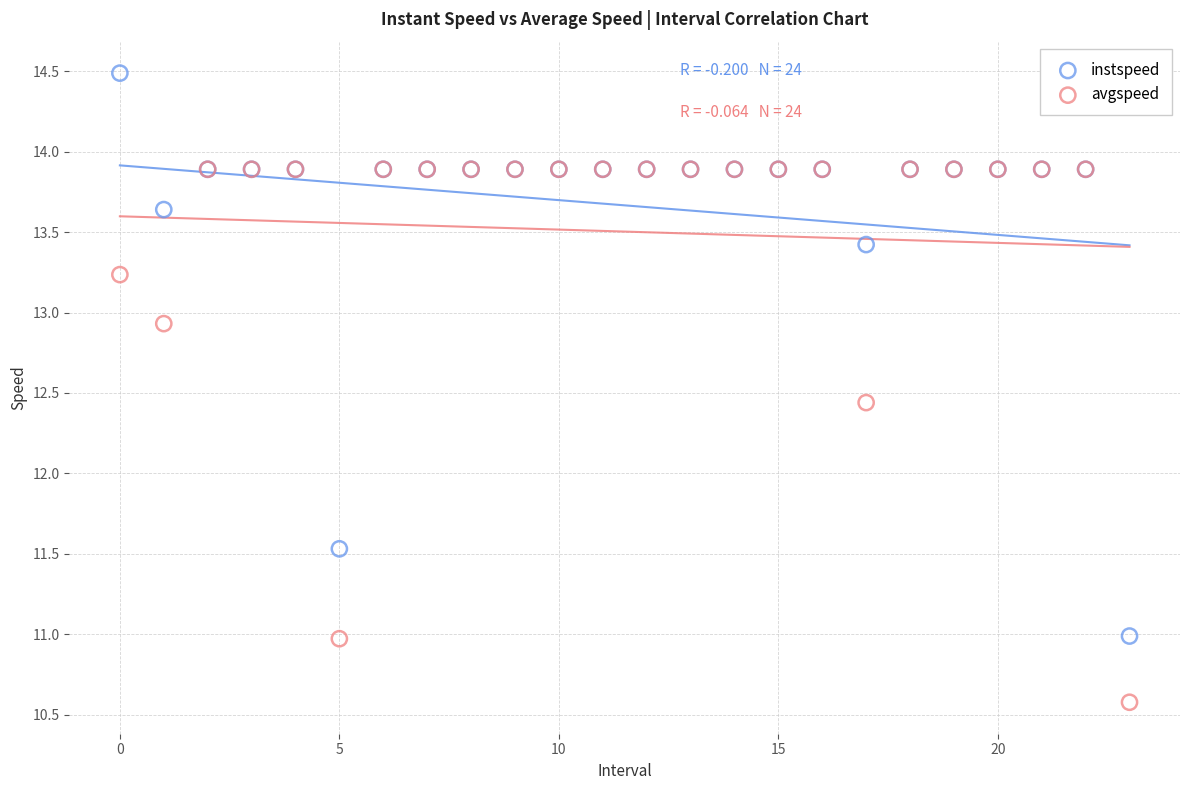

Which series reaches the maximum Y coordinate?

instspeed